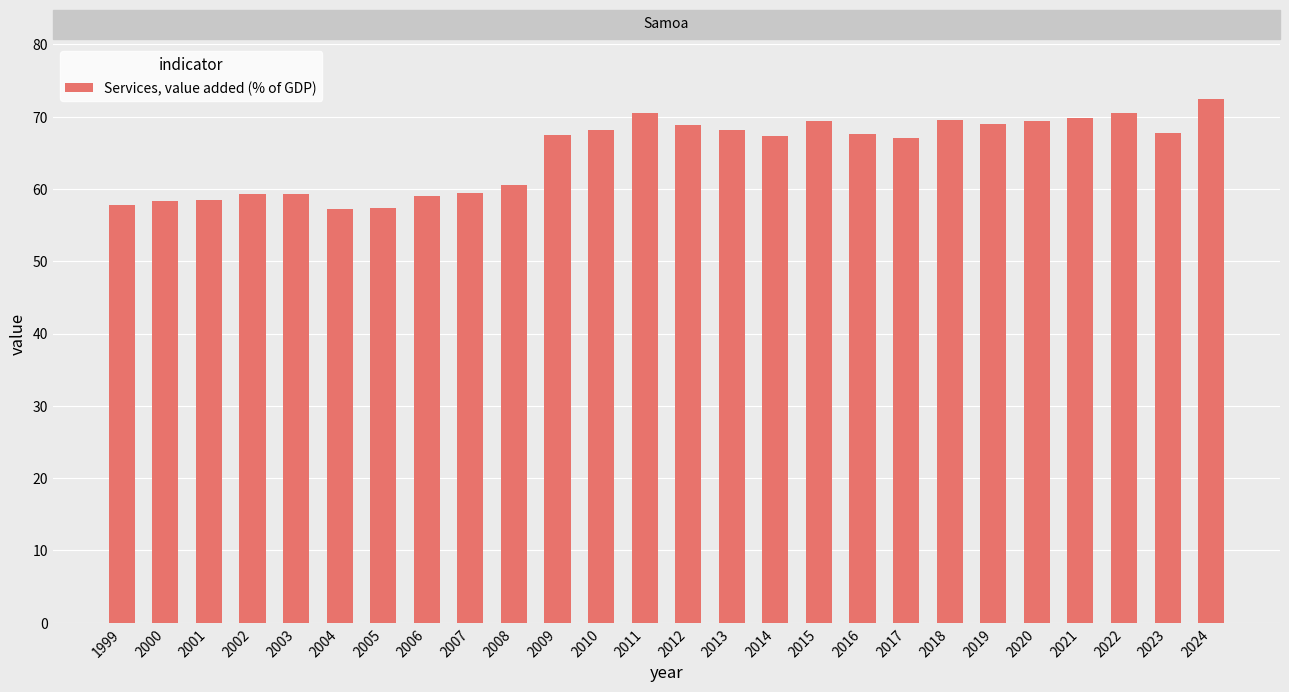

How many series are shown in this chart?

1